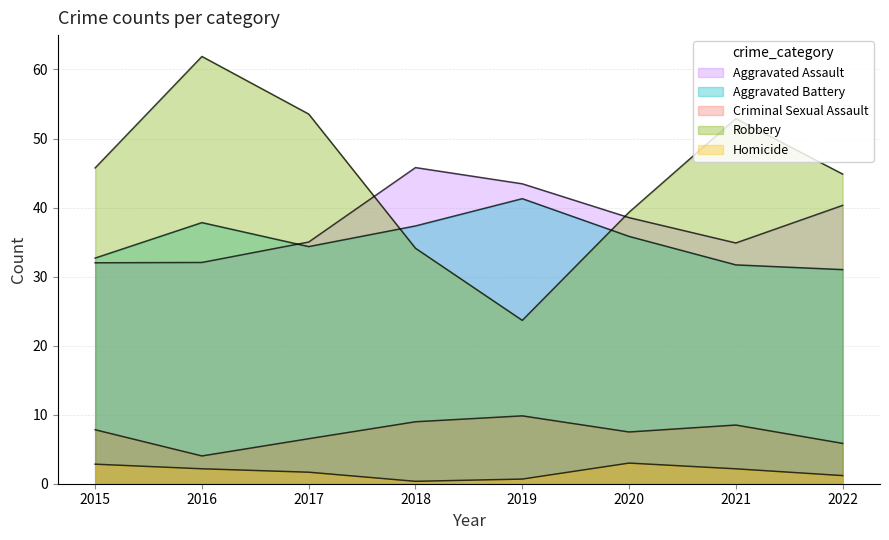

Does the chart have visible grid lines?

Yes